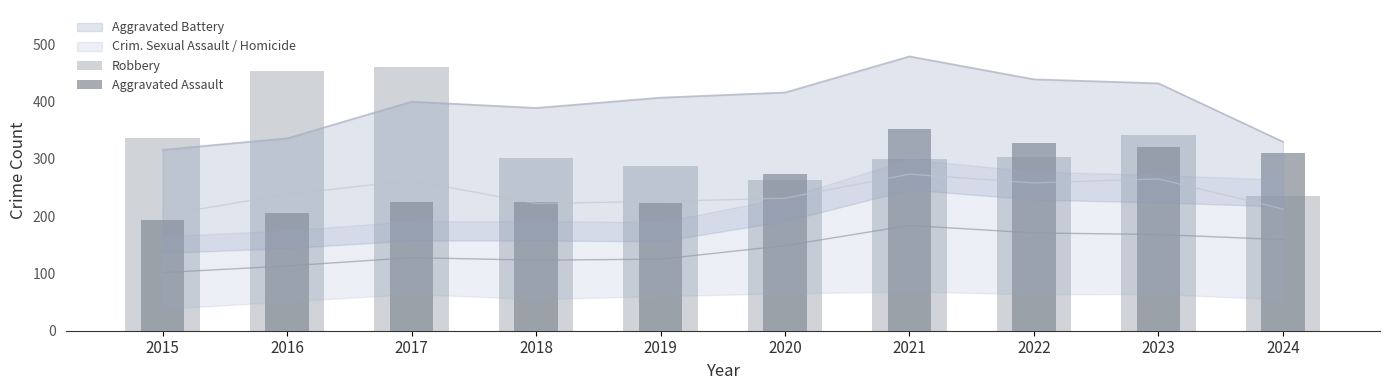

Which label corresponds to the smallest value in the chart?

2015